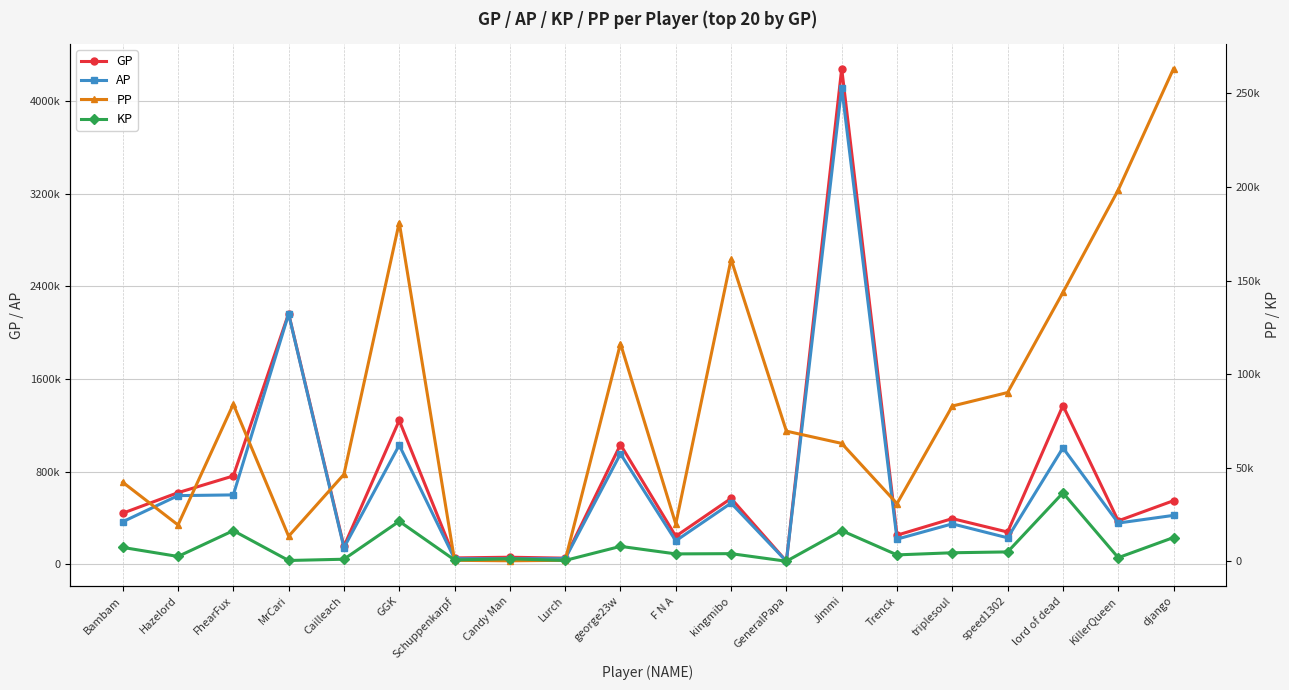

Read the AP value at Jimmi.

4115335.0